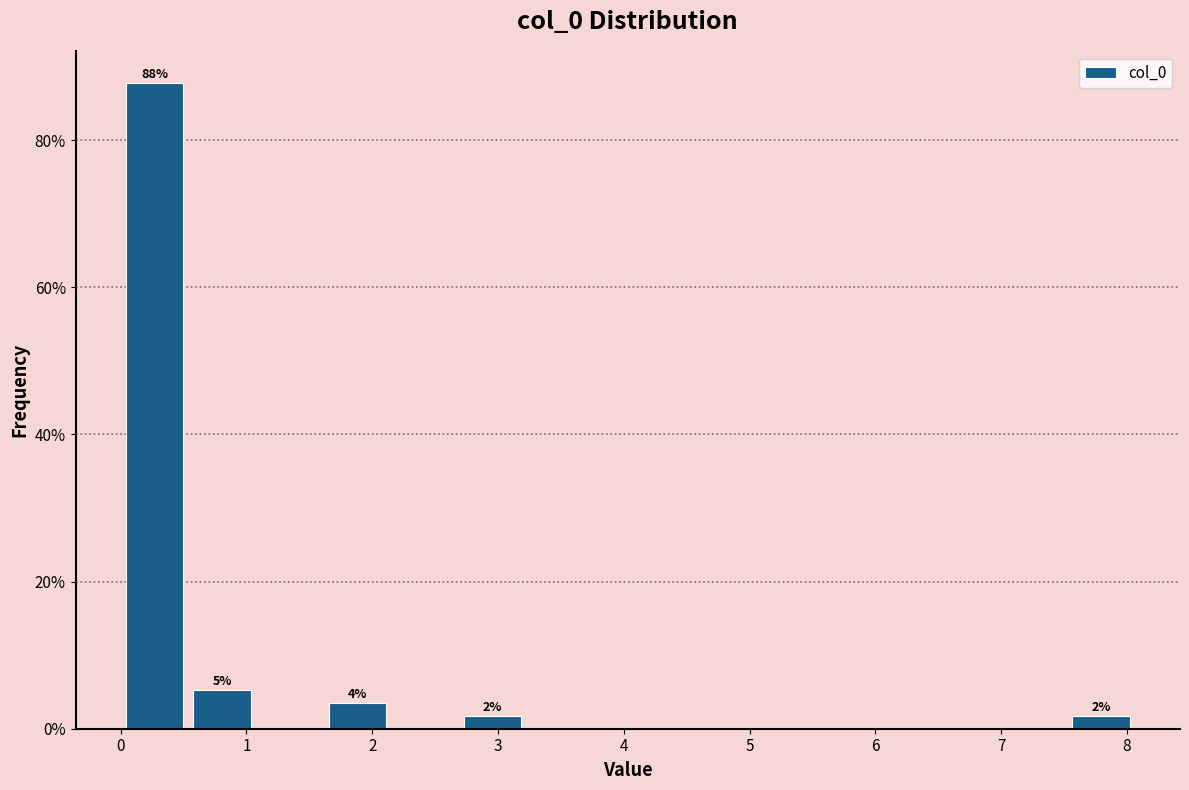

Over which range of the x-axis is the bar tallest?

0.0 to 0.5